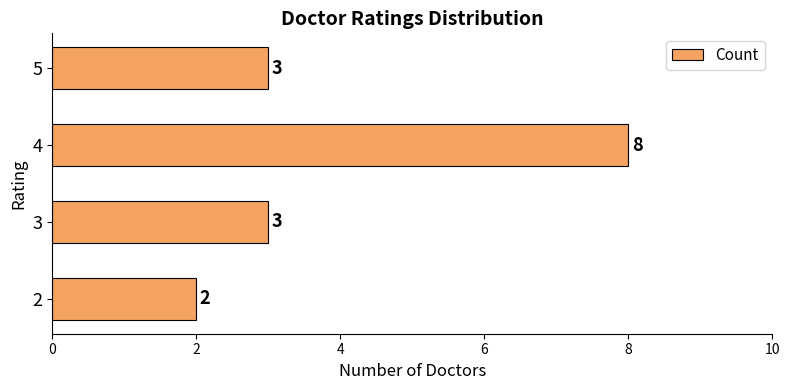

How many series are shown in this chart?

1